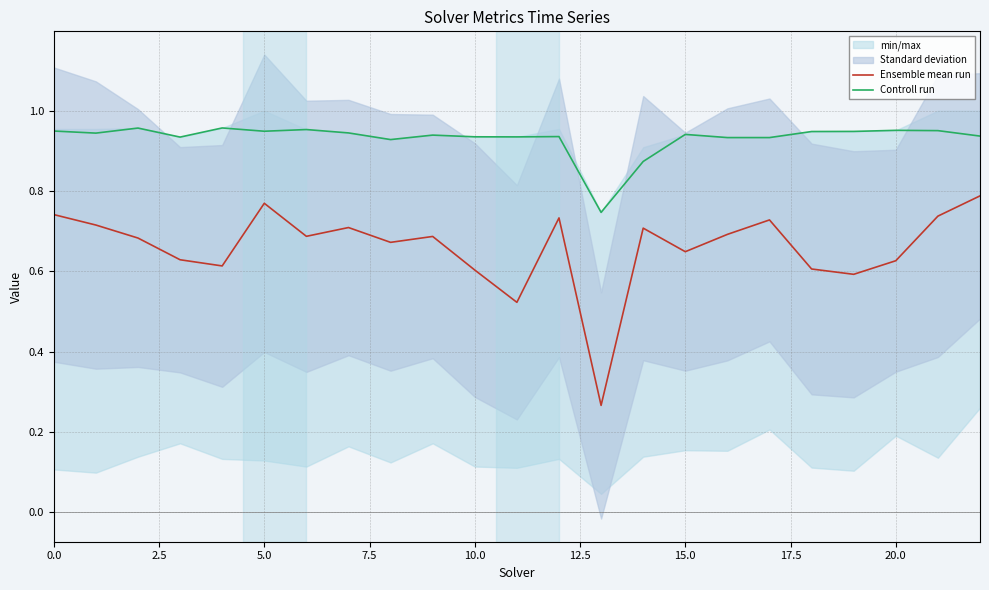

What is the value of the Controll run point at the 15th from the left?

0.9